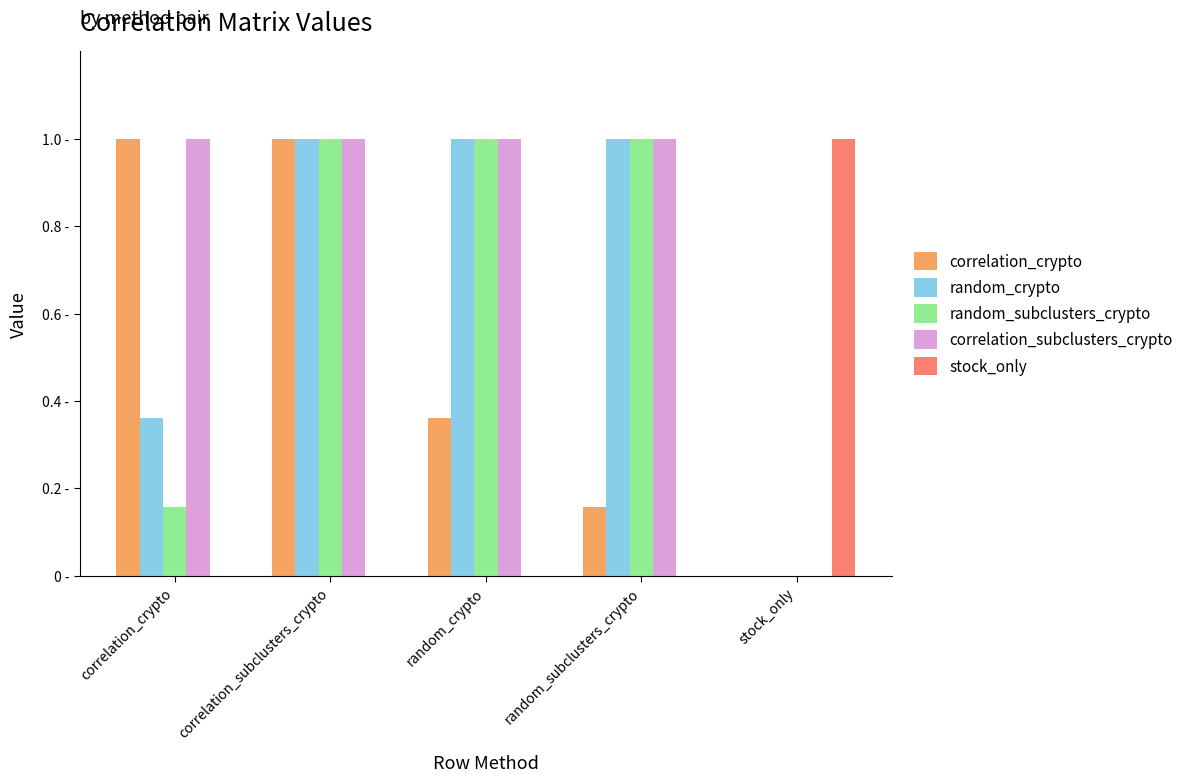

Are the bars horizontal?

No